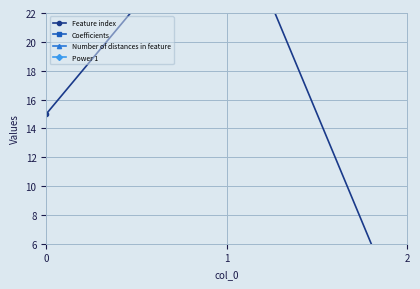

Which has a higher value, 1 or 0?

1